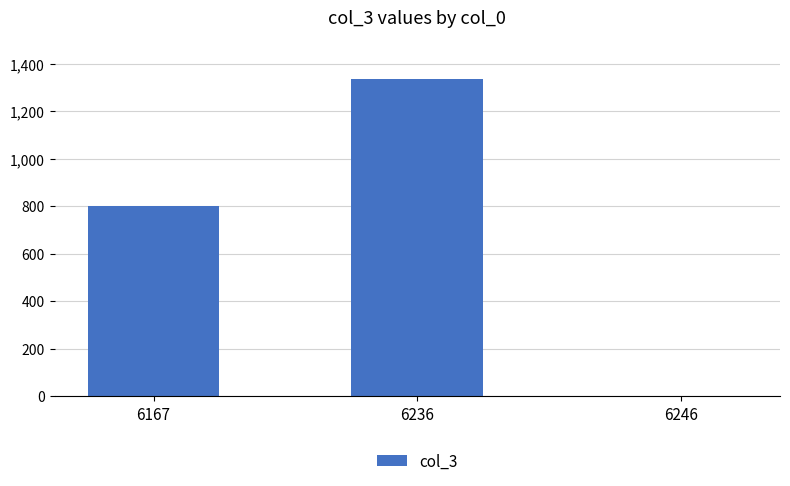

At which category does the chart reach its peak across all series?

6236